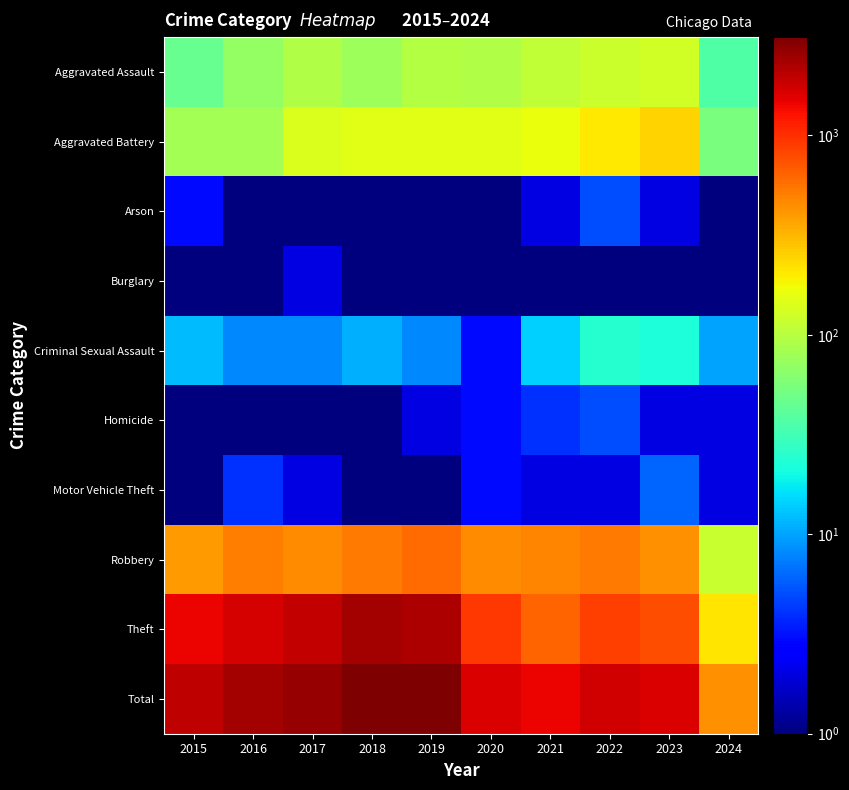

At which category does the chart reach its minimum across all series?

2016